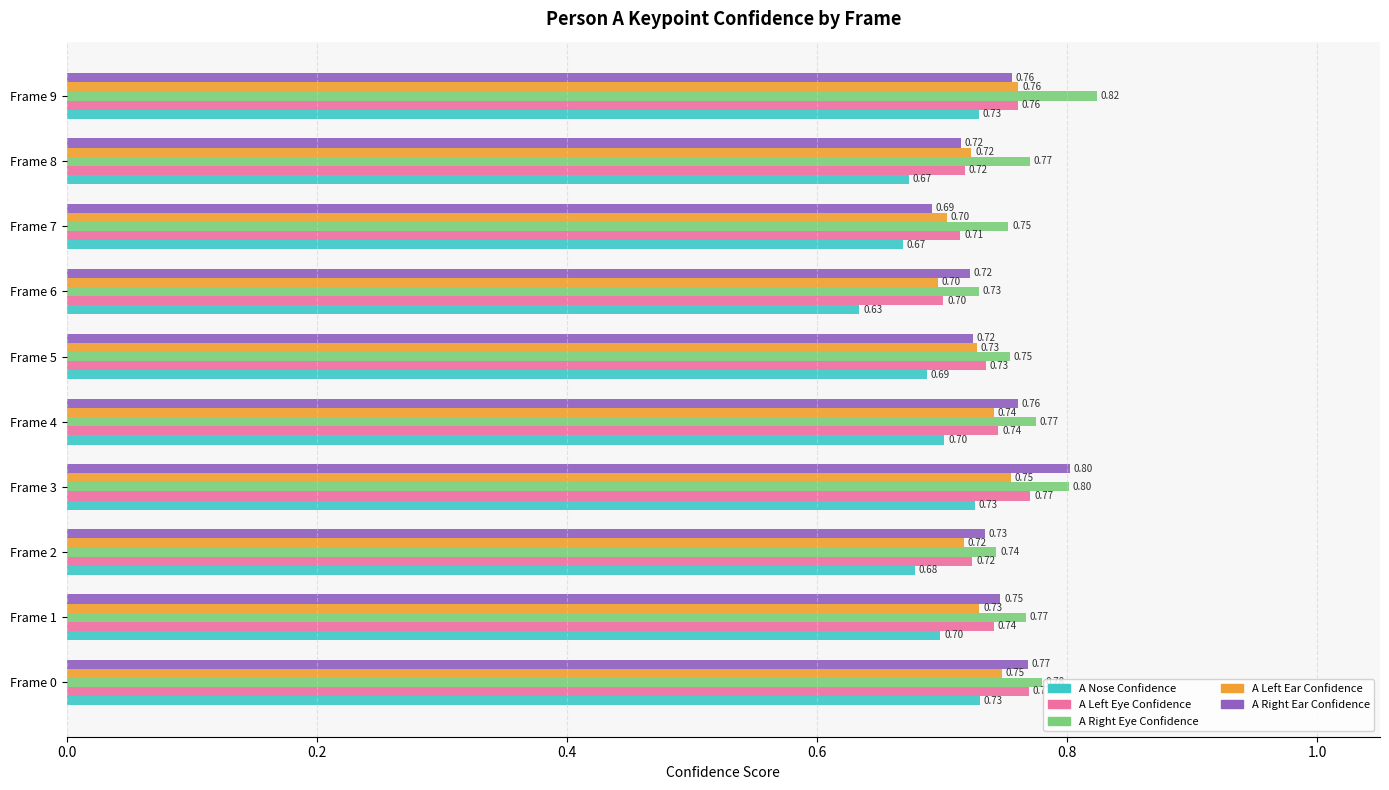

Which series has the largest total across all categories?

A Right Eye Confidence